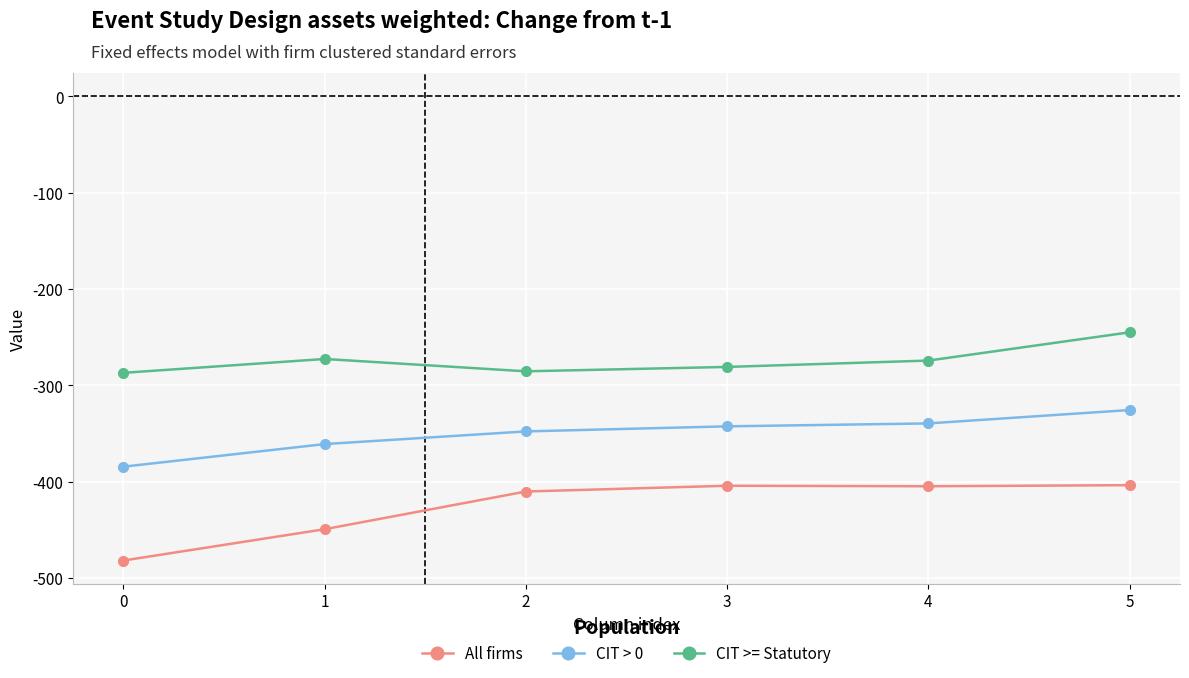

At which label does CIT > 0 first exceed -342?

4